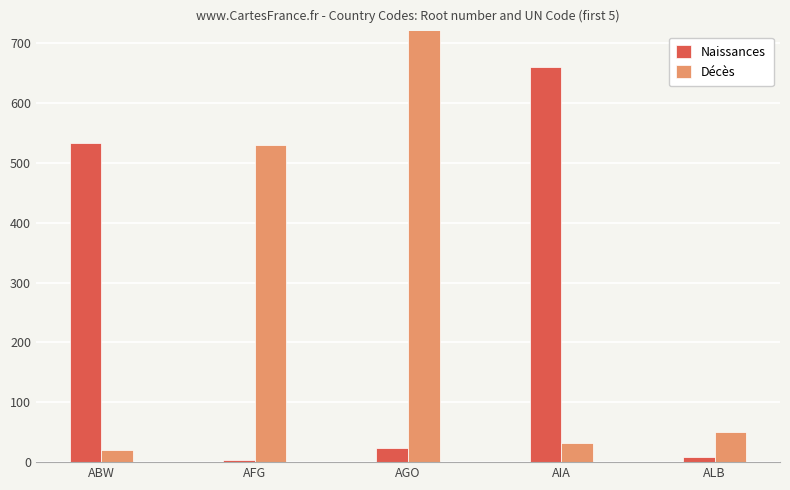

Between AFG and ALB, which is larger?

ALB